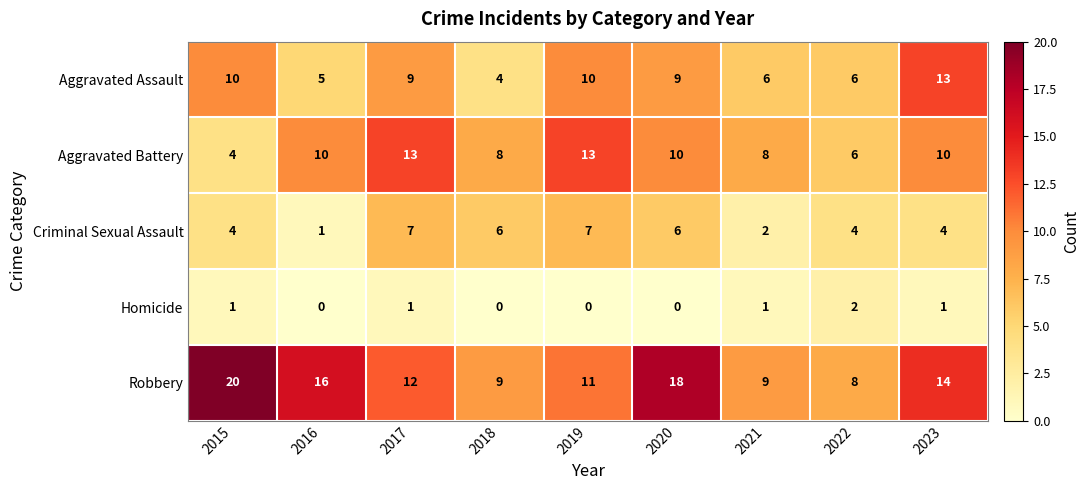

Which series has the widest spread of values?

Robbery